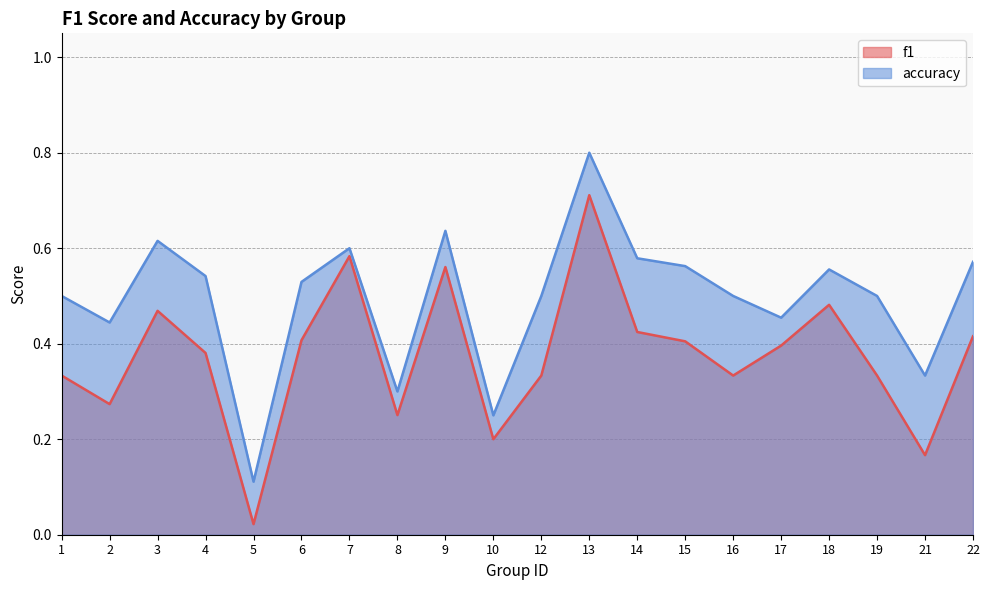

Reading left to right, what are all the values shown in this chart?

f1: 0.3	0.3	0.5	0.4	0.0	0.4	0.6	0.3	0.6	0.2	0.3	0.7	0.4	0.4	0.3	0.4	0.5	0.3	0.2	0.4
accuracy: 0.5	0.4	0.6	0.5	0.1	0.5	0.6	0.3	0.6	0.2	0.5	0.8	0.6	0.6	0.5	0.5	0.6	0.5	0.3	0.6